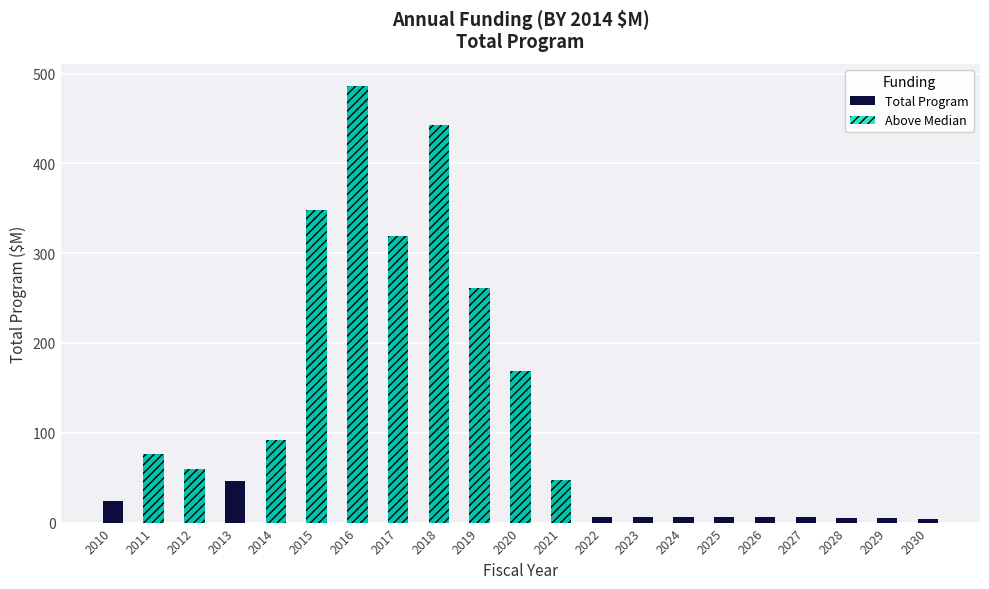

What is the value of the Total Program bar at the 18th from the left?

6.0